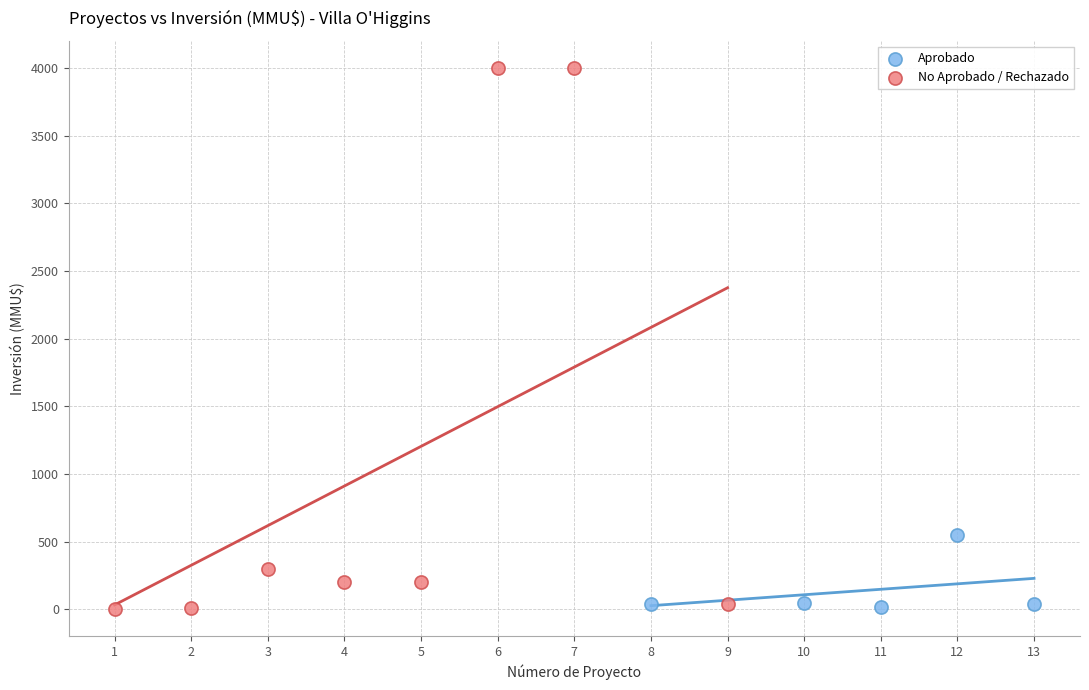

Which series contains the highest Y value?

No Aprobado / Rechazado